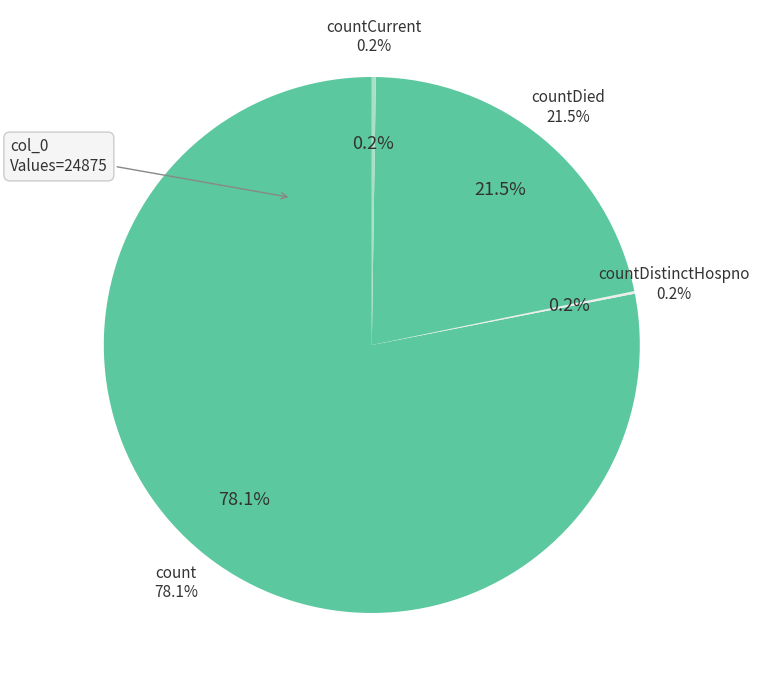

Combined, do countCurrent and countDistinctHospno account for over 50%?

No